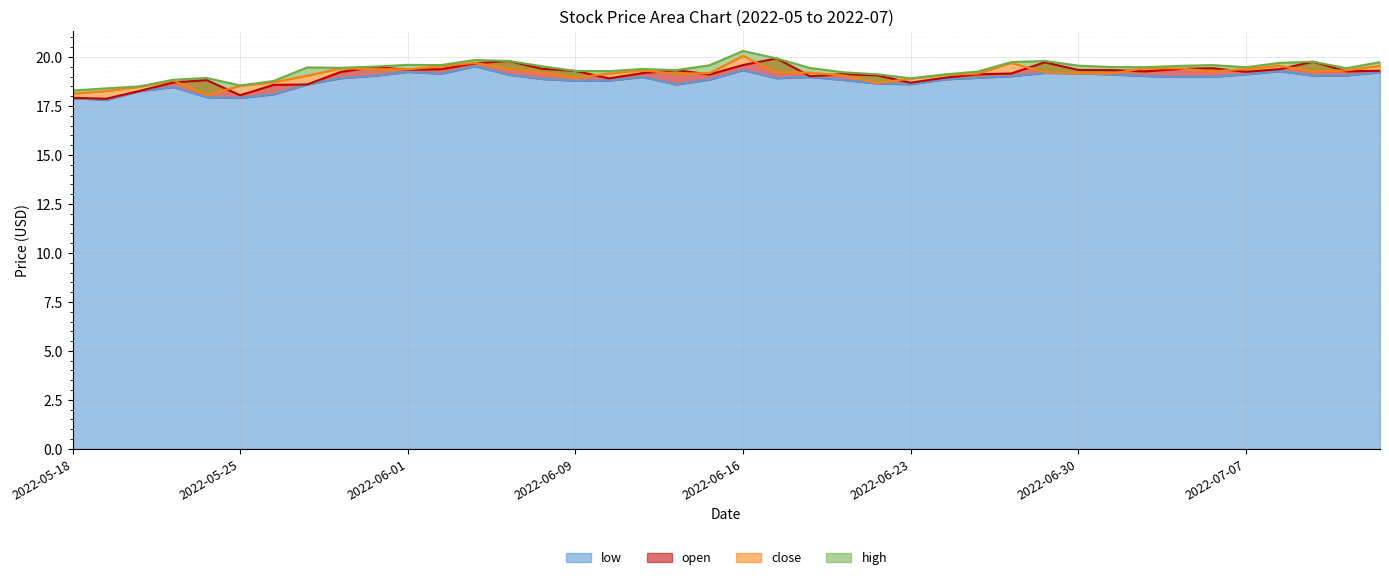

What is the label of the 14th point from the right?

2022-06-24